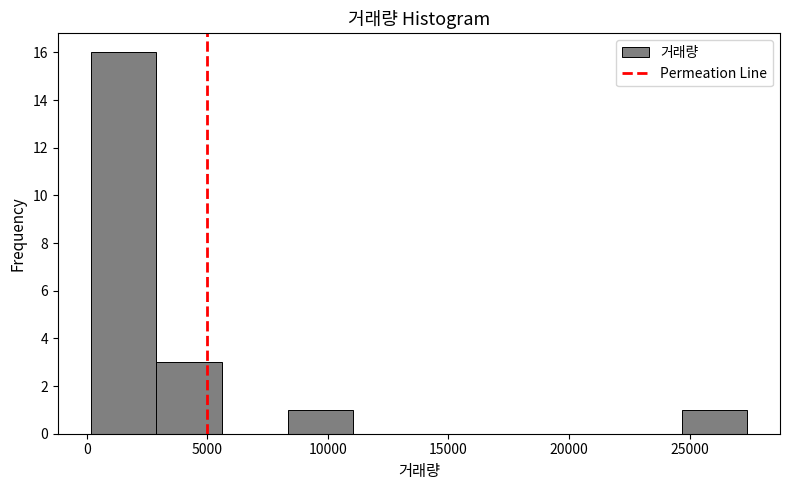

Over which range of the x-axis is the bar tallest?

0 to 3000